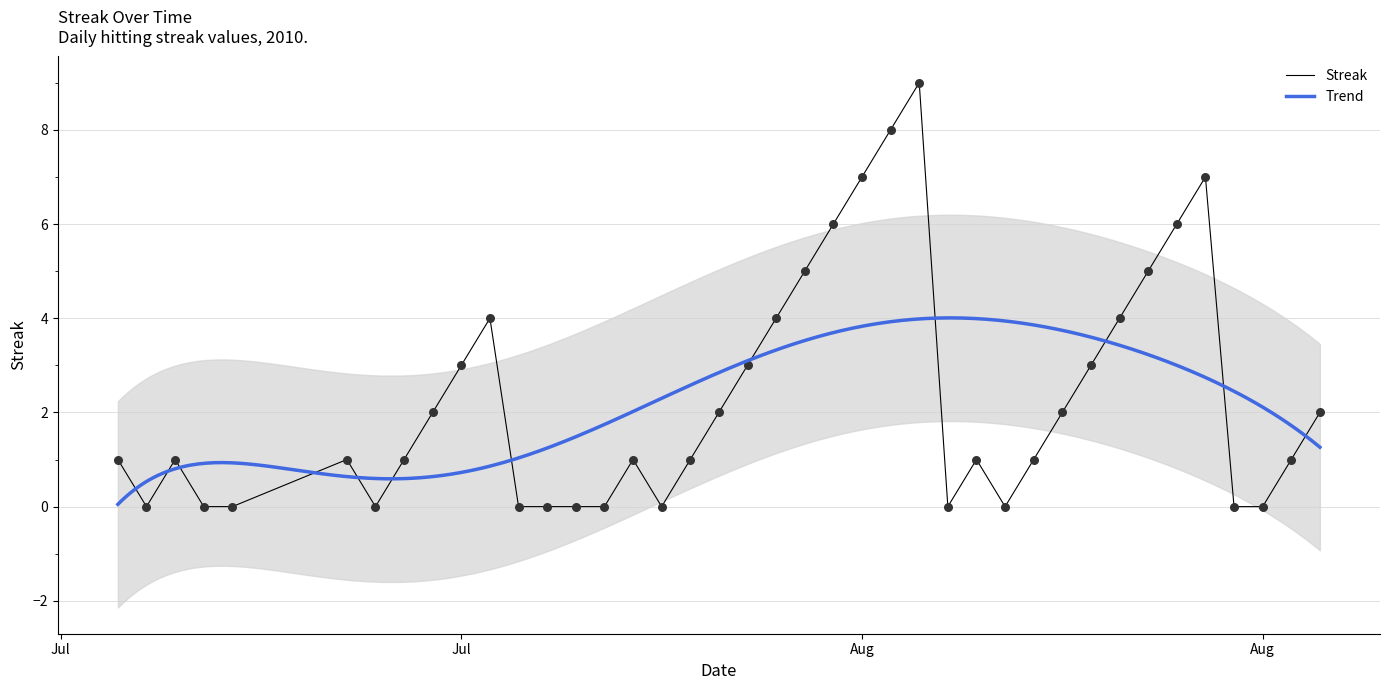

What is the change in value from 2010-07-31 to 2010-08-07?

-5